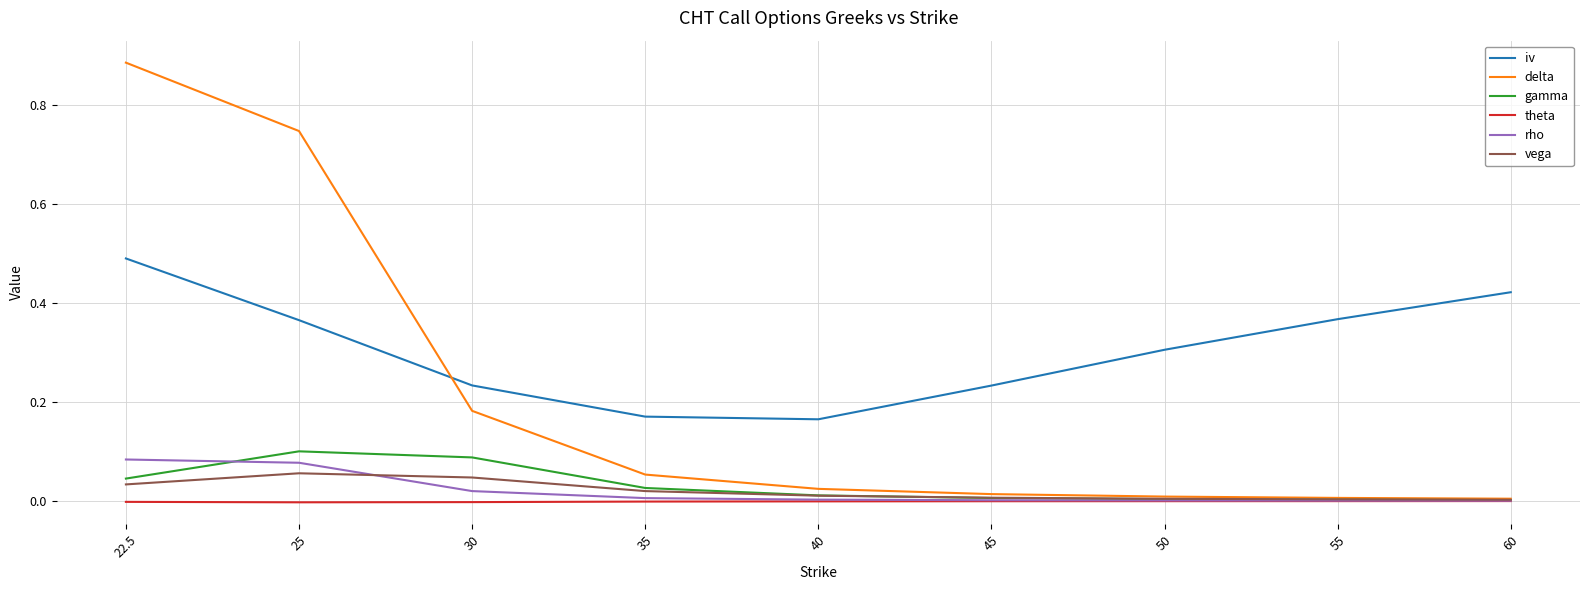

Which label corresponds to the largest value in the chart?

22.5